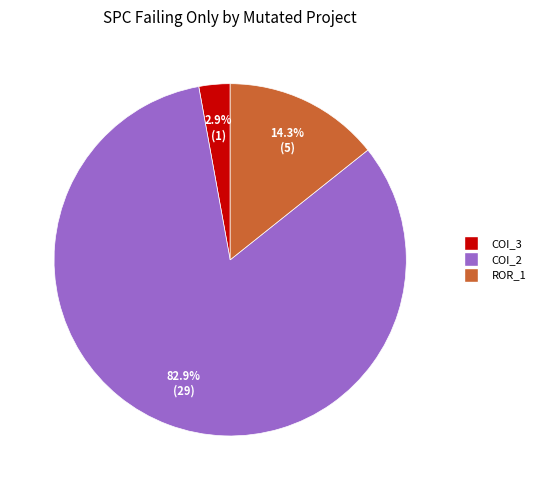

Does any single category account for the majority?

Yes